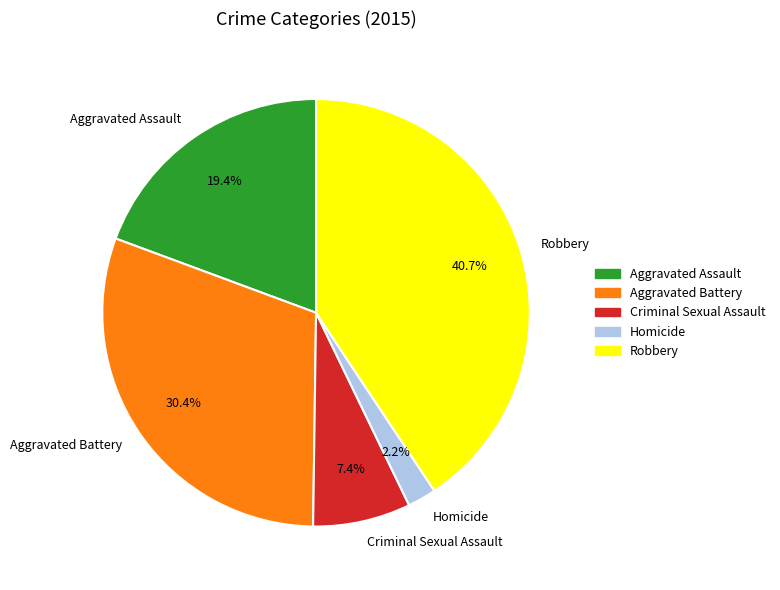

To the nearest percent, what is the difference between the Criminal Sexual Assault and Homicide slice percentages?

5%